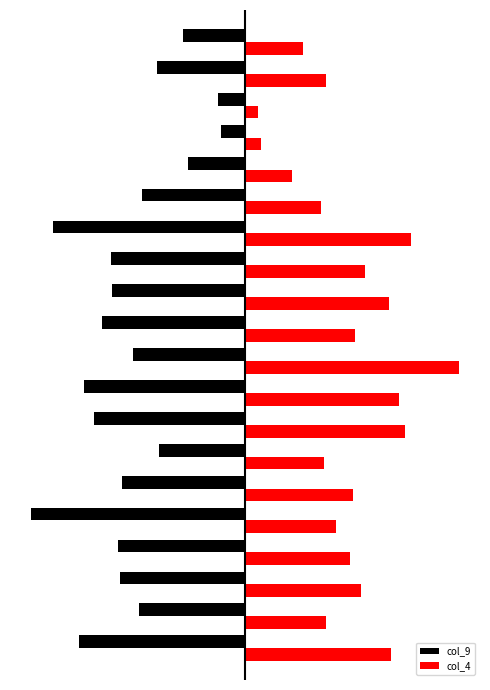

What are all the series names shown in the legend?

col_9, col_4